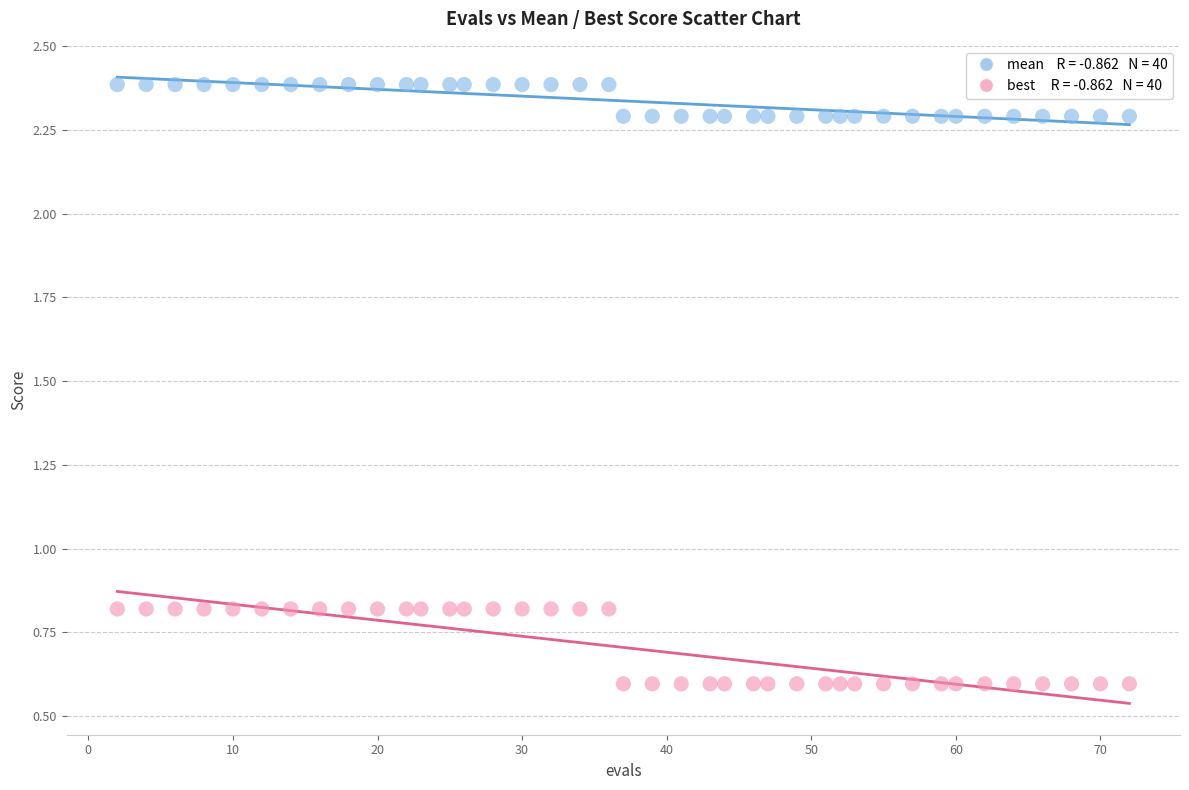

Across all data points, what is the range of Y values (max minus min)?

1.8